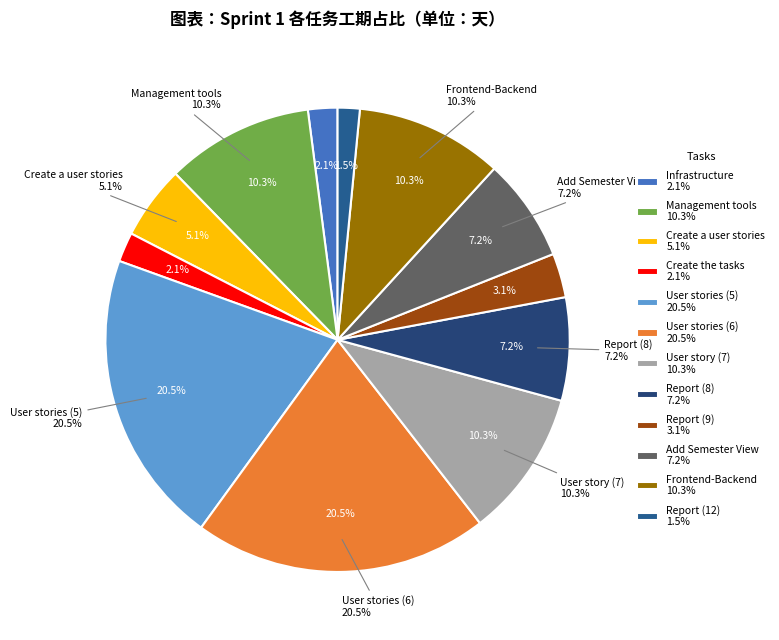

How many slices are in this pie chart?

12